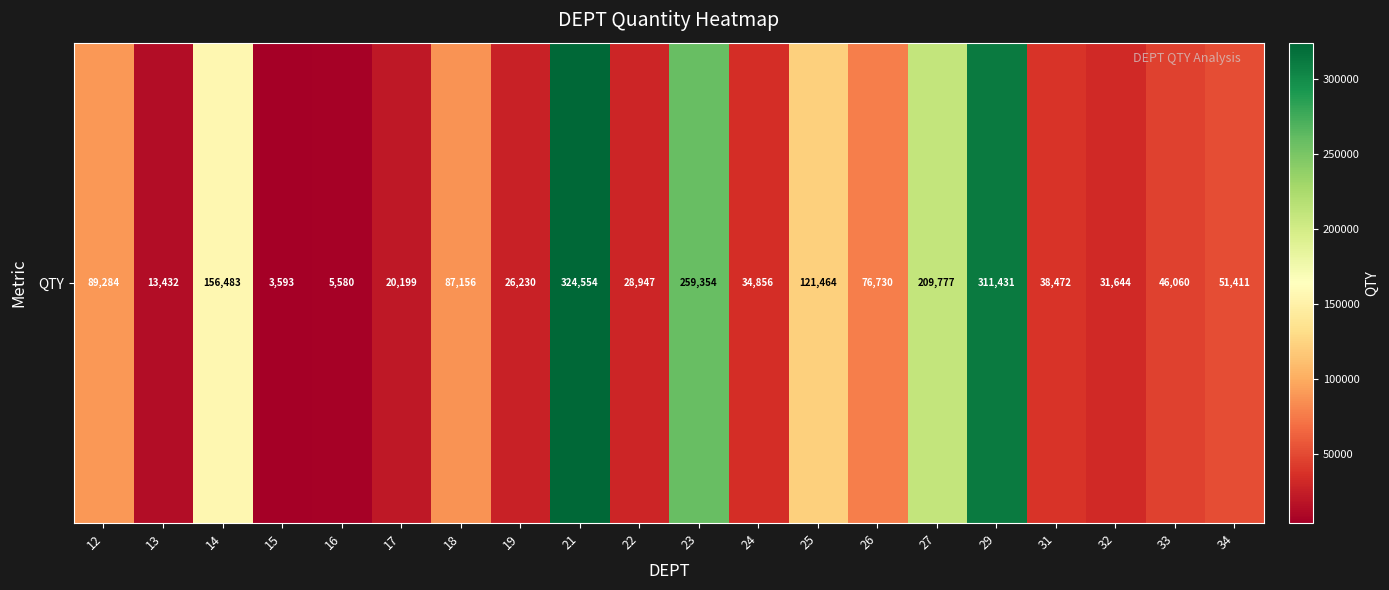

What is the sum of the values at 19 and 34?

77640.8